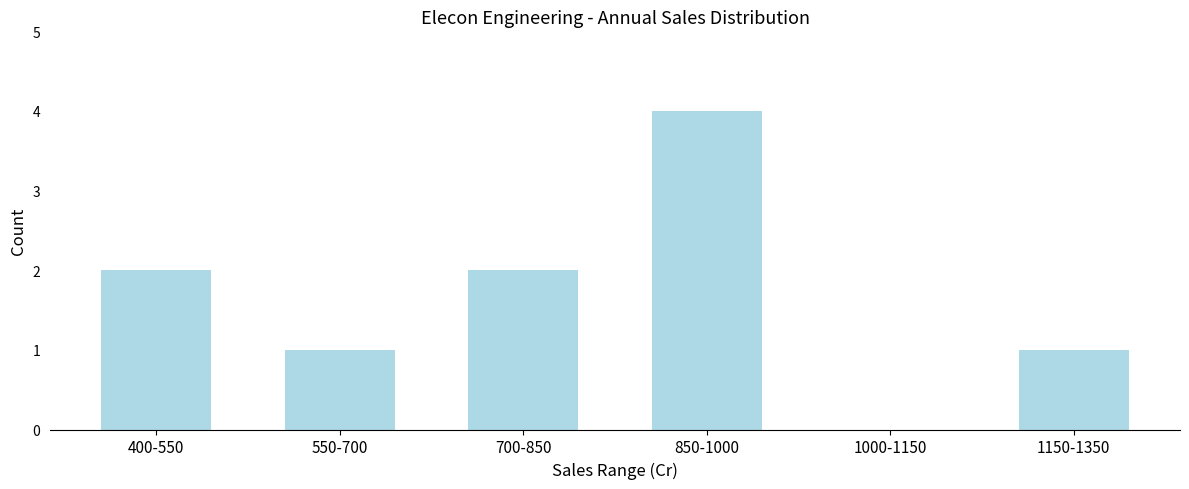

Reading left to right, what are all the values shown in this chart?

400-550=2	550-700=1	700-850=2	850-1000=4	1000-1150=0	1150-1350=1